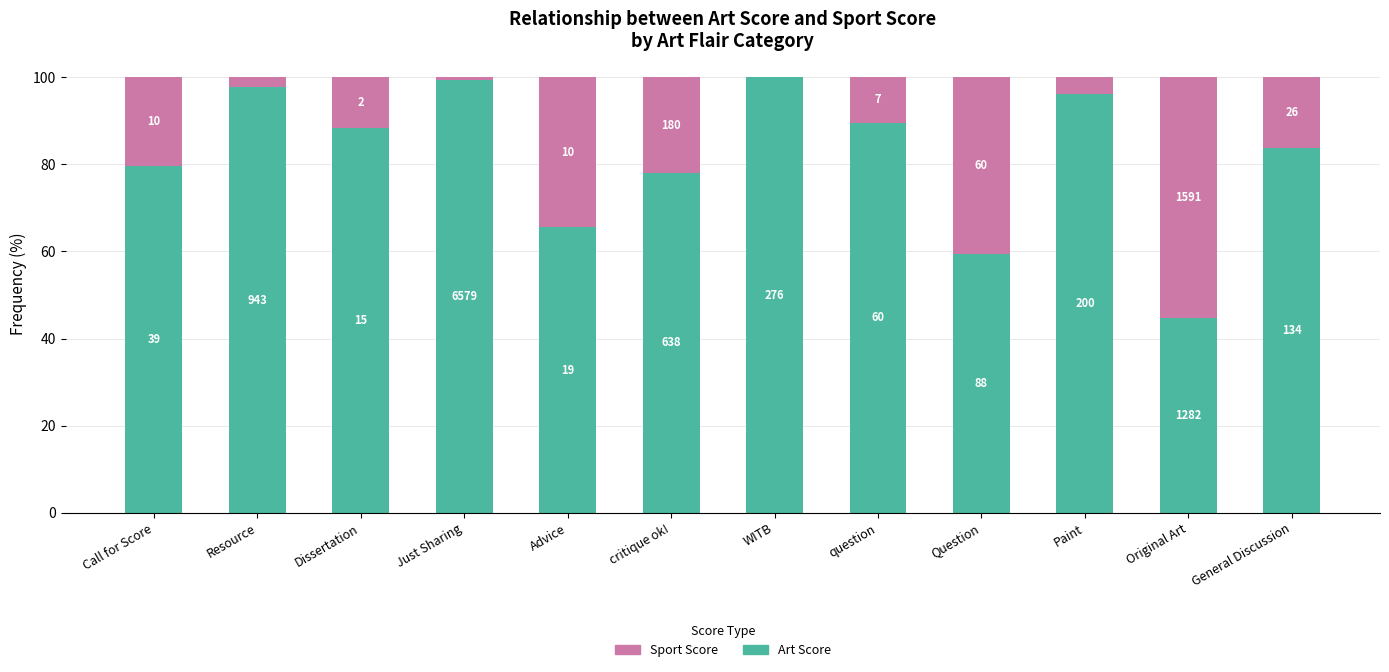

What are all the series names shown in the legend?

Sport Score, Art Score